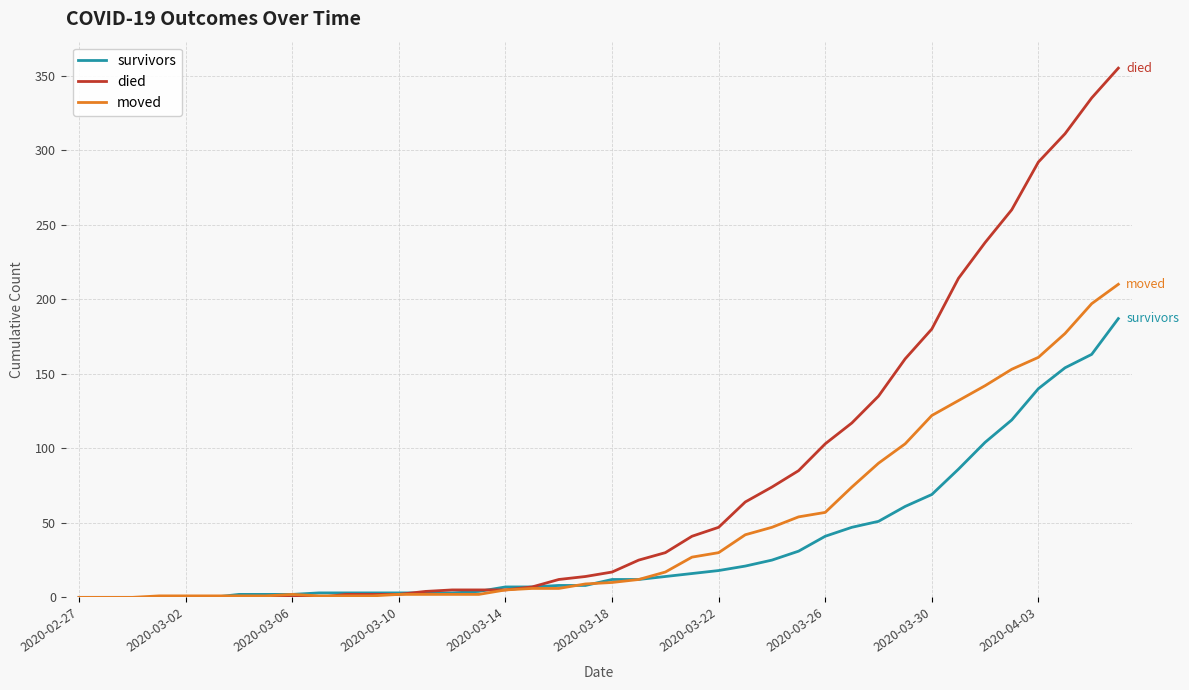

What is the difference between the maximum and minimum values in the survivors series?

187